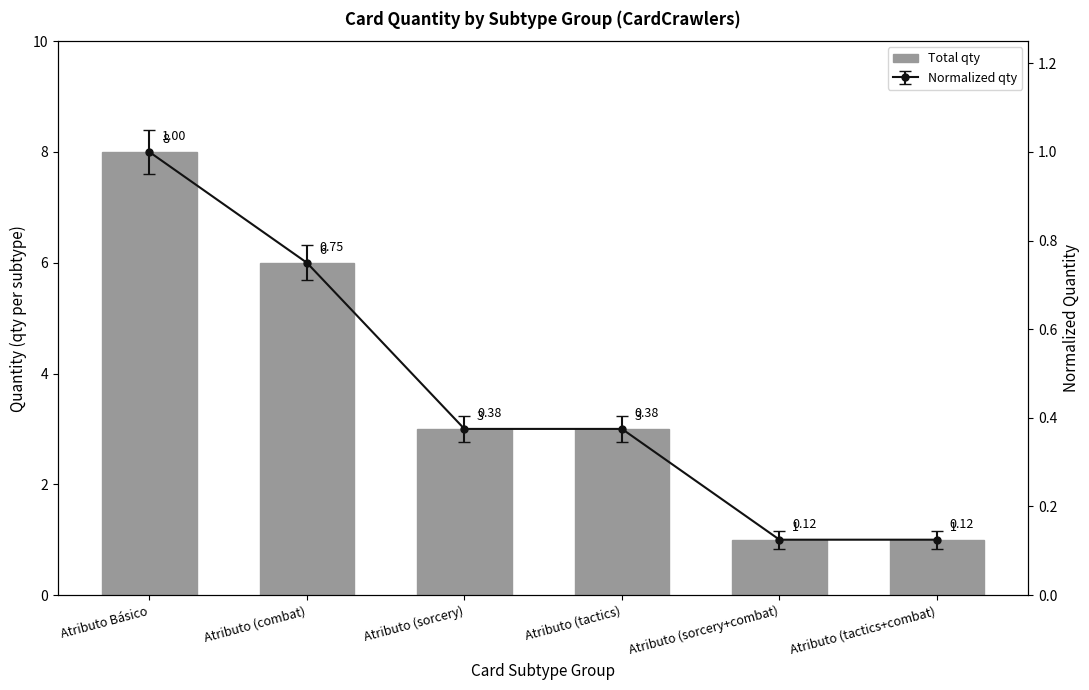

How many values are below 3?

2